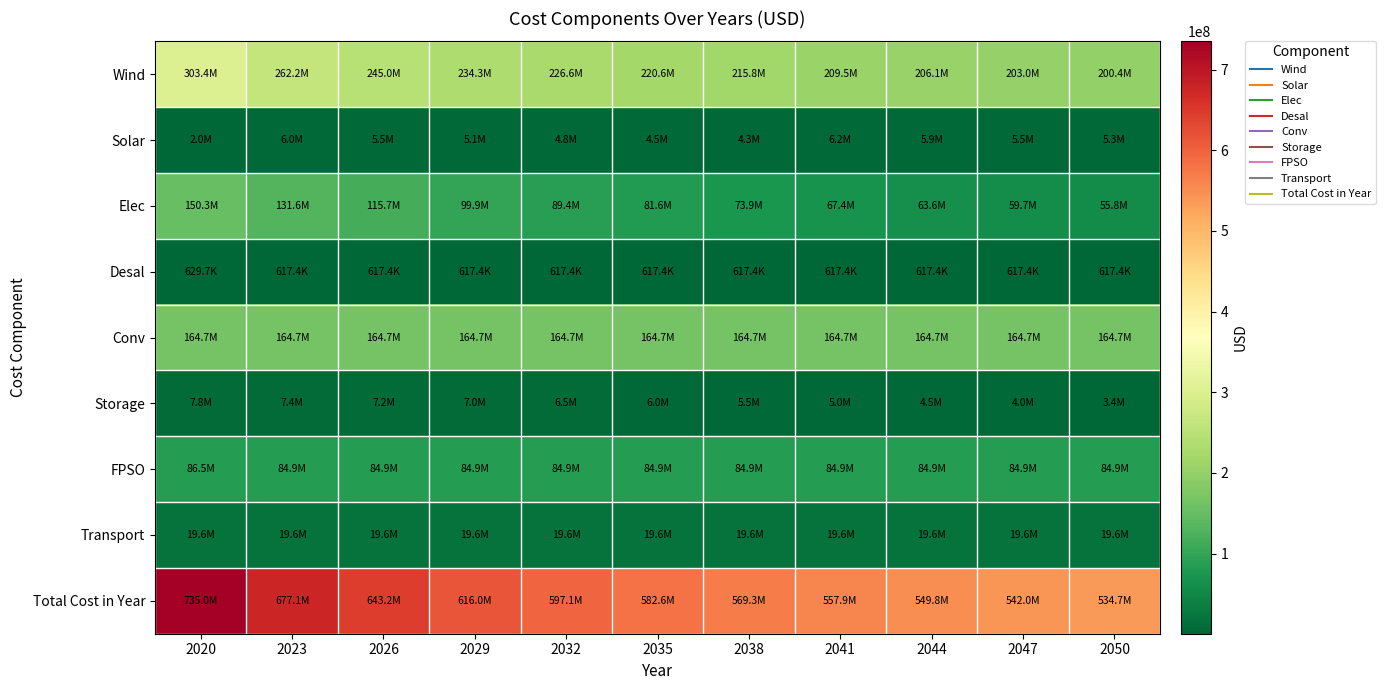

At 2029, list the series in order from smallest to largest.

Desal, Solar, Storage, Transport, FPSO, Elec, Conv, Wind, Total Cost in Year